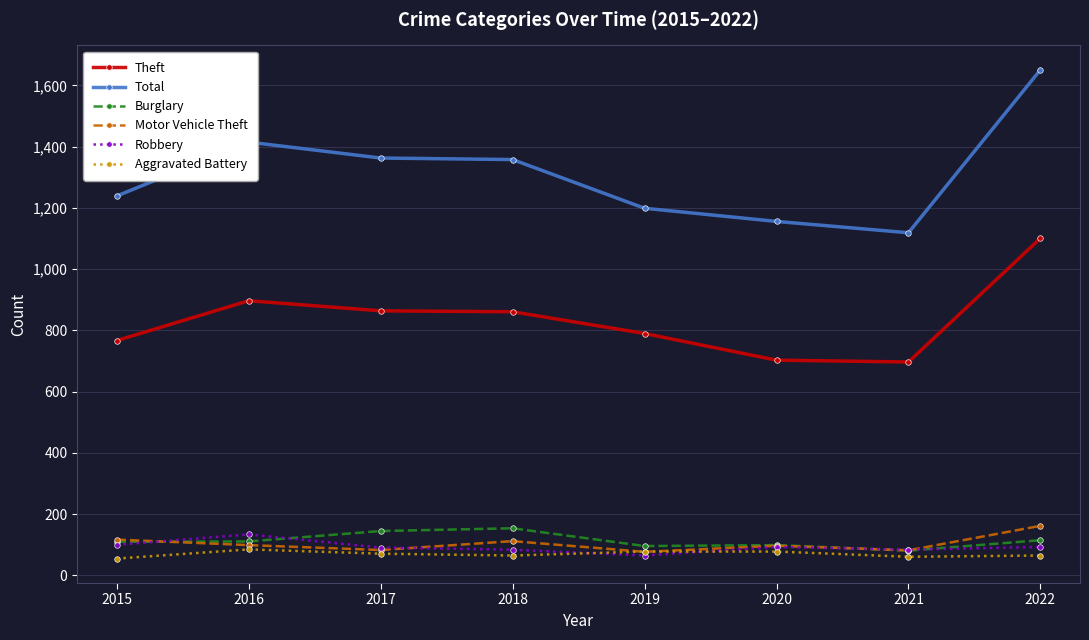

What is the difference between the Robbery values at 2021 and 2015?

16